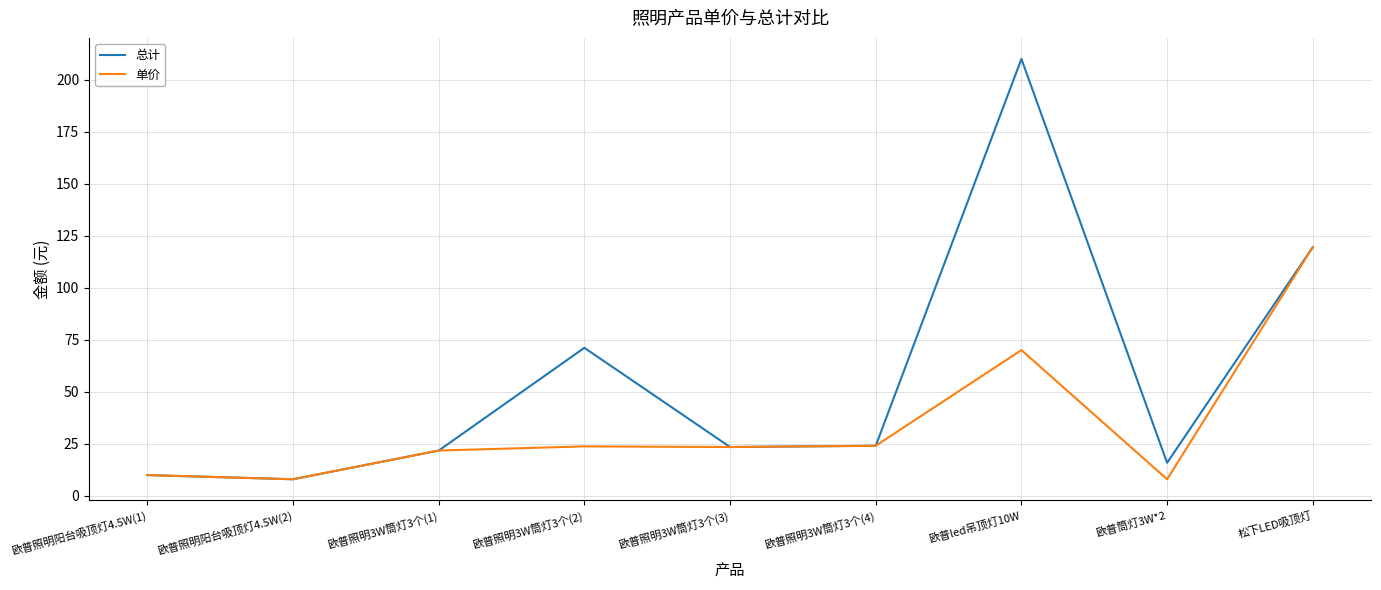

At which label does 总计 reach its peak?

欧普led吊顶灯10W